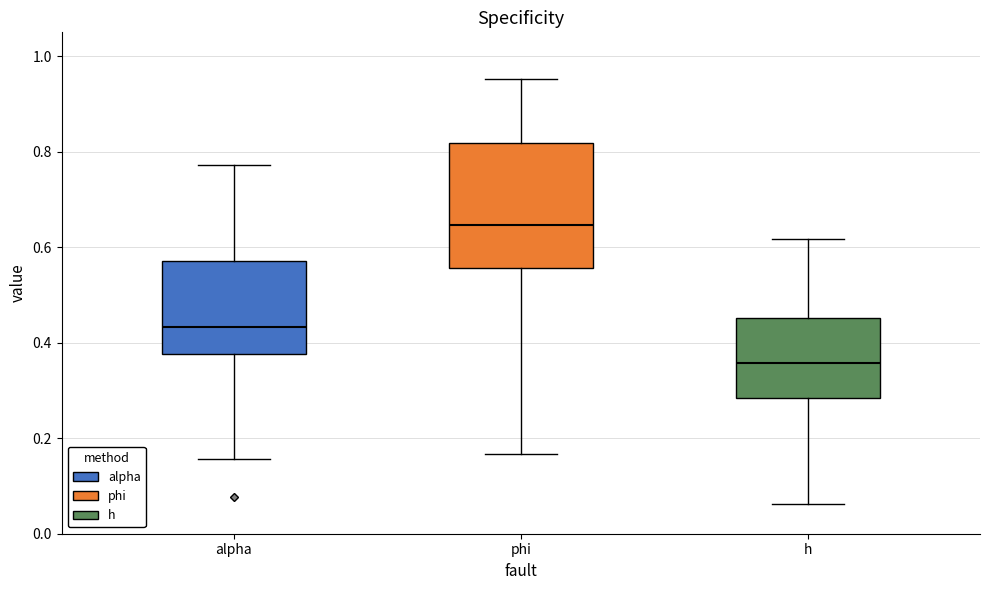

Reading left to right, transcribe this box plot: for each box, give where its median line is, the range the box spans, and where its two whiskers end, as read against the y-axis. The values are not printed on the chart, so give them approximately, as read against the axis.

alpha: median 0.44, box 0.38 to 0.58, whiskers 0.16 to 0.78
phi: median 0.64, box 0.56 to 0.82, whiskers 0.16 to 0.96
h: median 0.36, box 0.28 to 0.46, whiskers 0.06 to 0.62